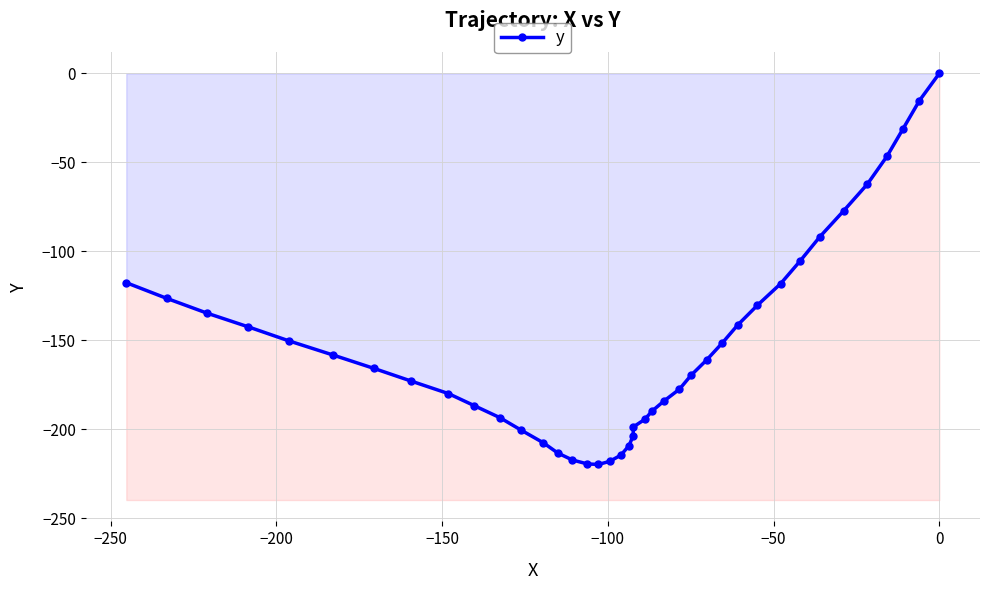

How many values are below zero?

39